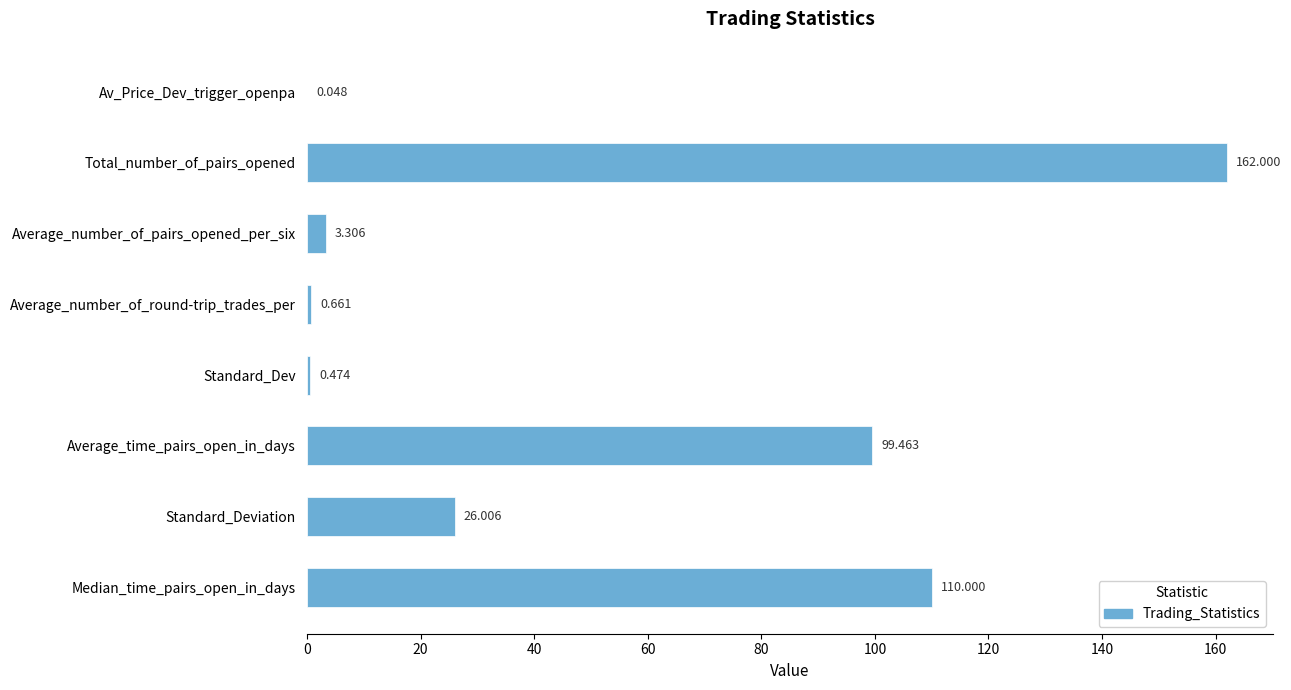

How many categories are shown in the chart?

8